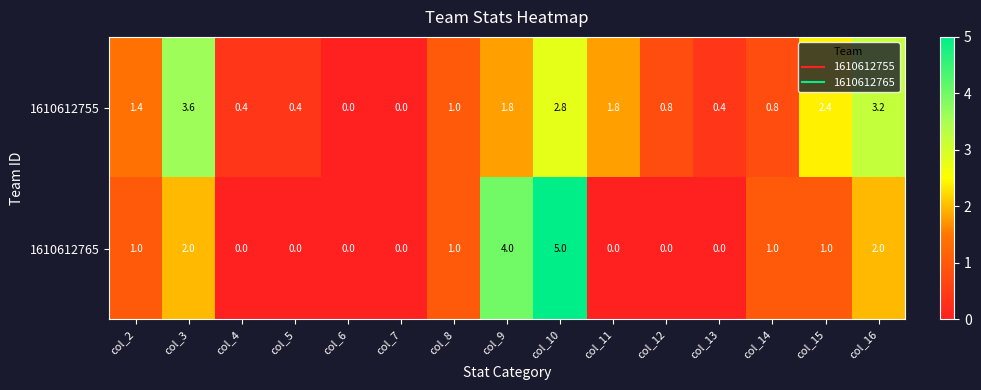

What is the total value across all series at col_10?

7.8